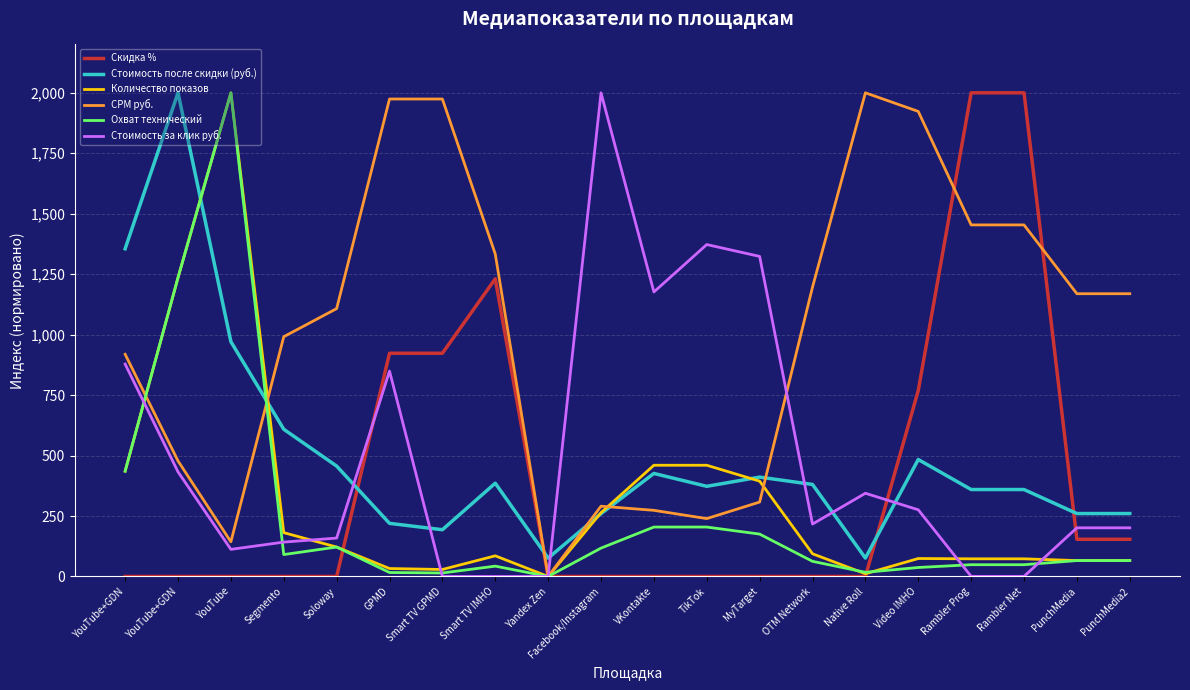

At which label does Охват технический reach its minimum?

Yandex Zen